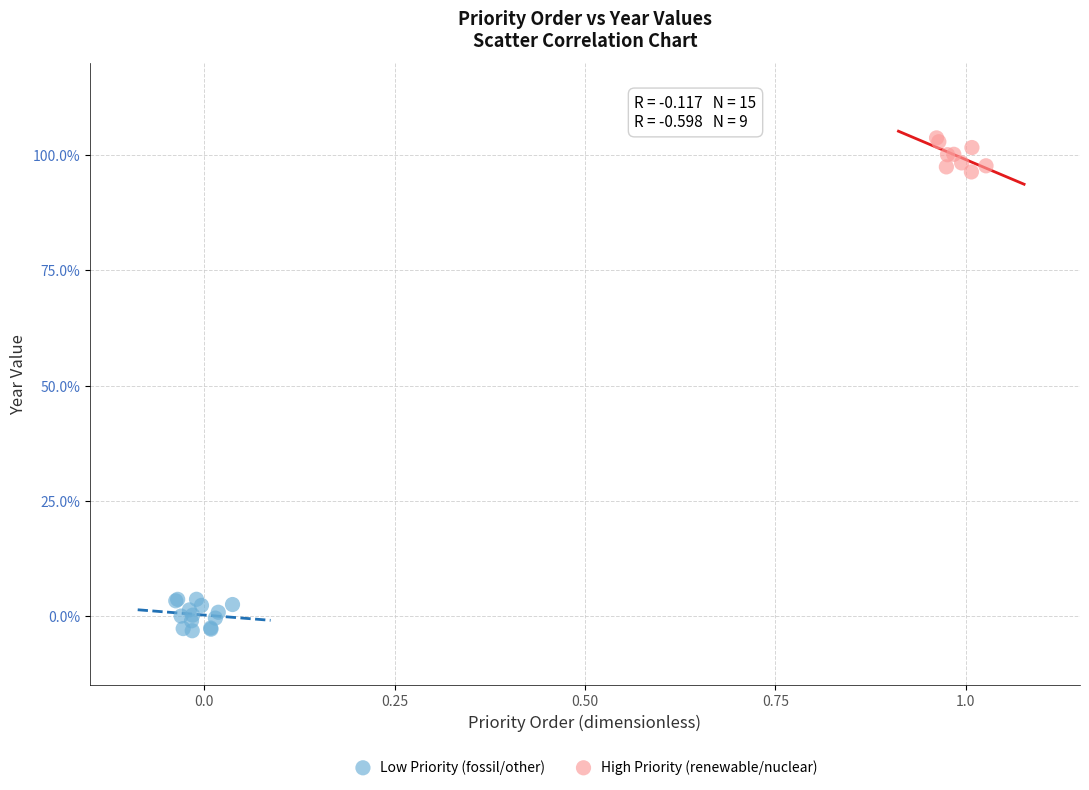

What are all the series names shown in the legend?

Low Priority (fossil/other), High Priority (renewable/nuclear)